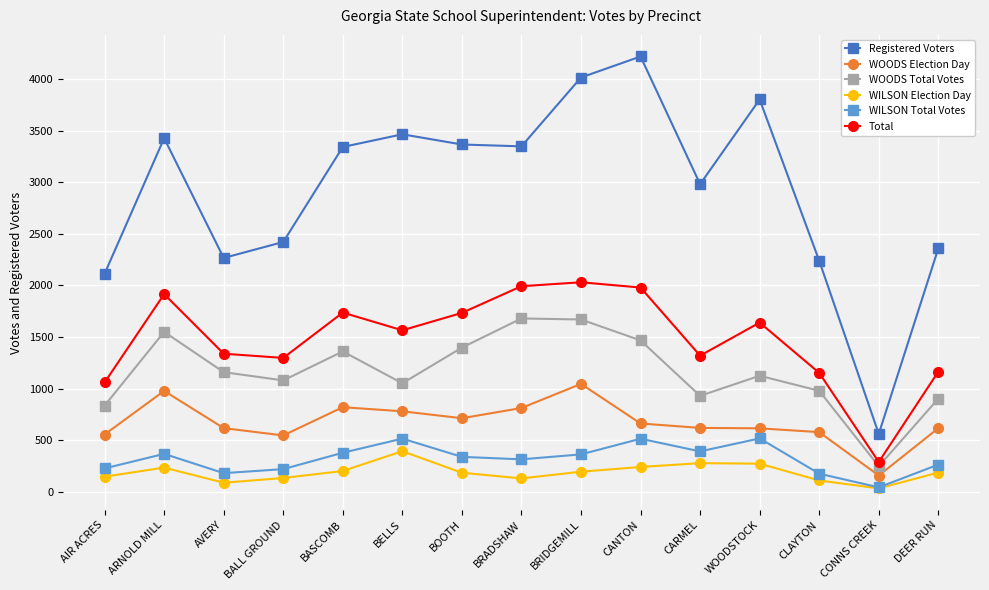

What is the label of the 3rd point from the right?

CLAYTON